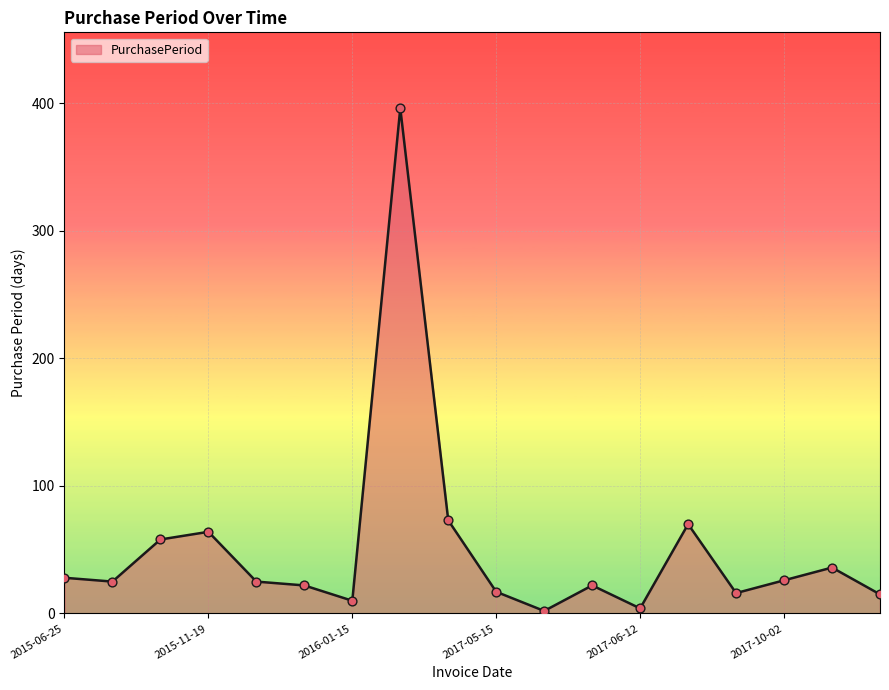

What is the maximum value shown in the chart?

396